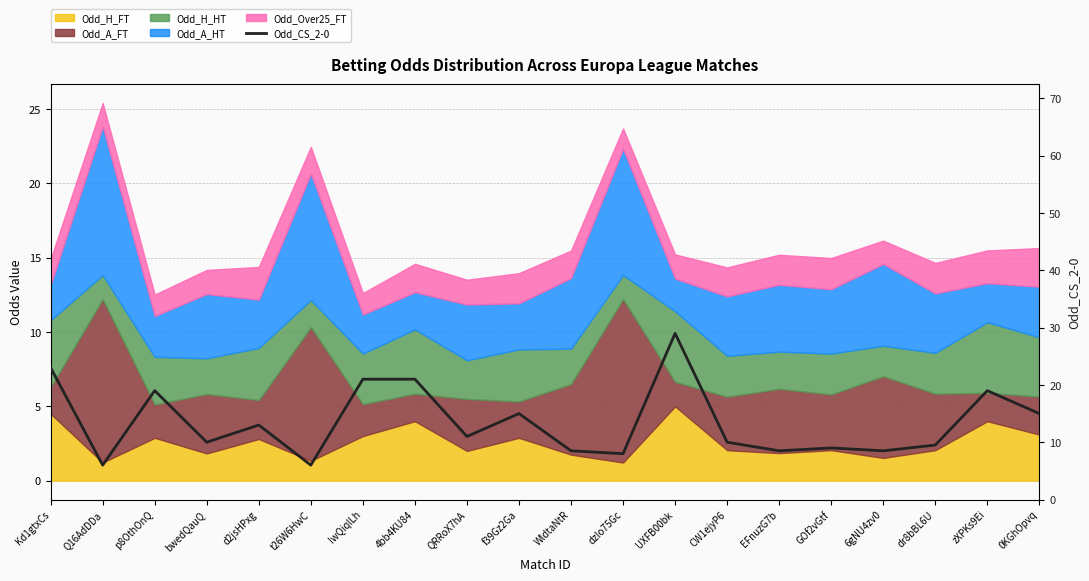

What is the label of the 1st point from the right?

0KGhOpvq